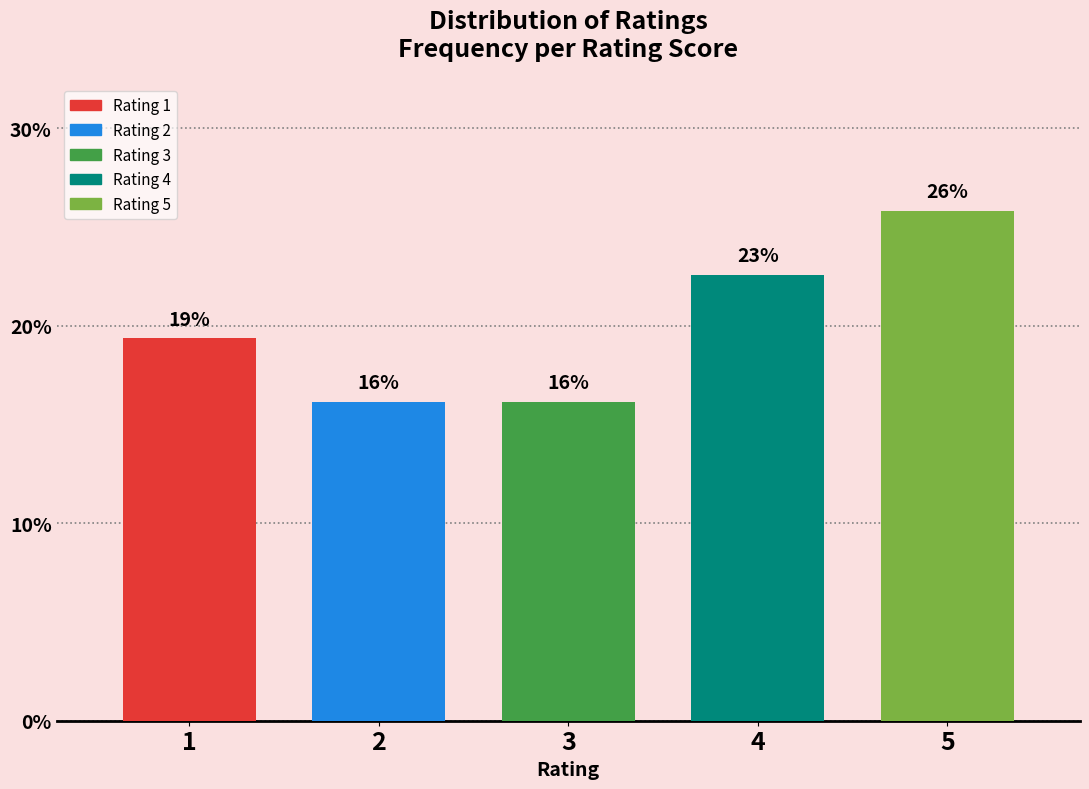

Are the bars horizontal?

No